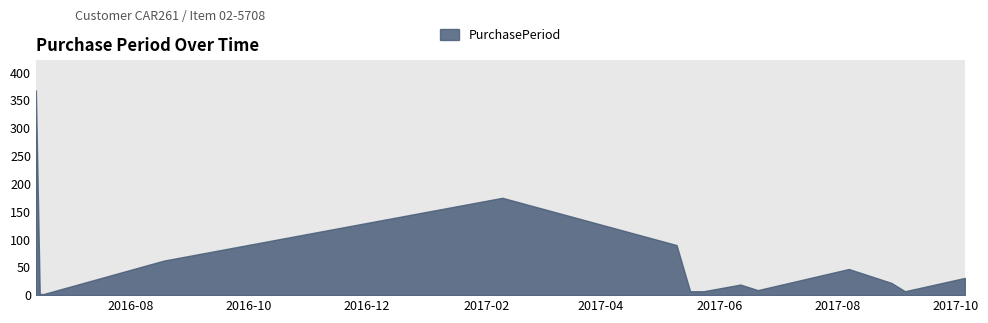

Which has a higher value, 2016-06-15 or 2017-08-07?

2017-08-07